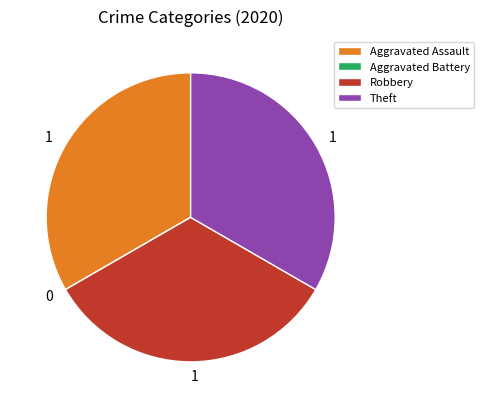

What is the ratio of the value at Aggravated Assault to the value at Theft?

1.0